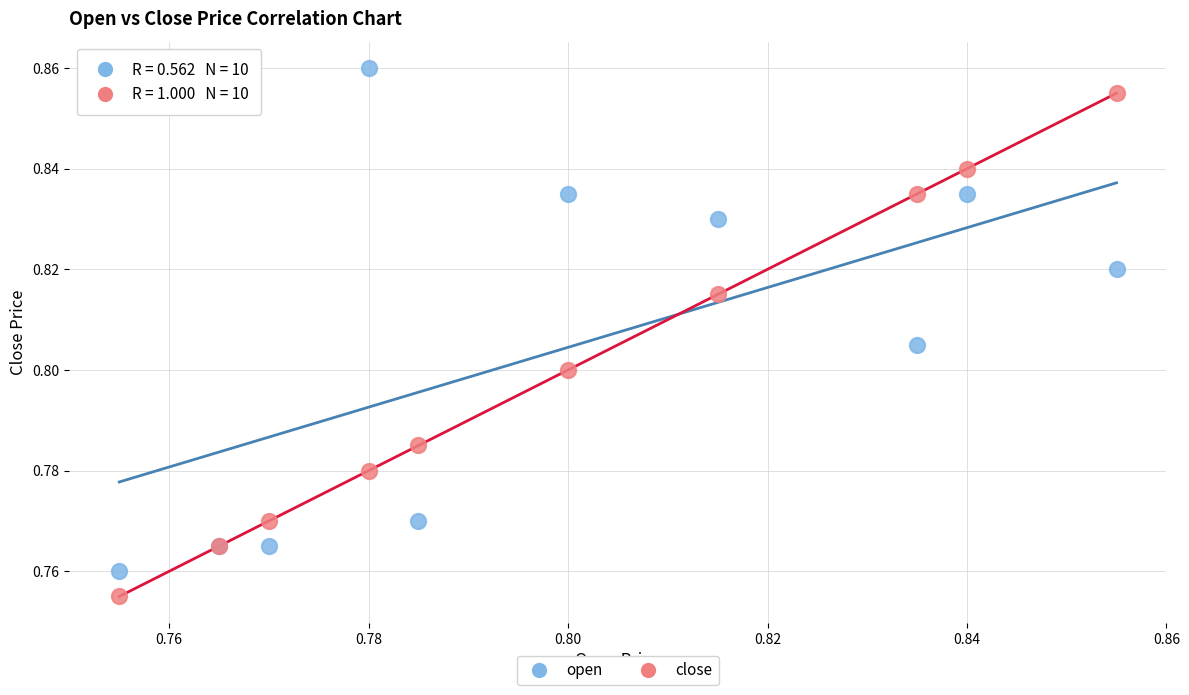

Which series reaches the minimum Y coordinate?

close